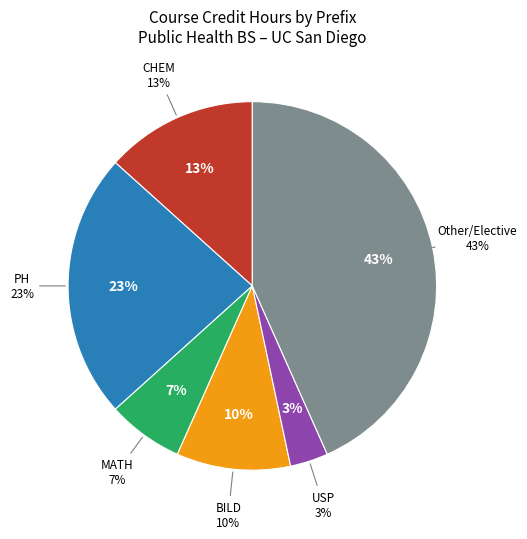

Which slice is the smallest?

USP